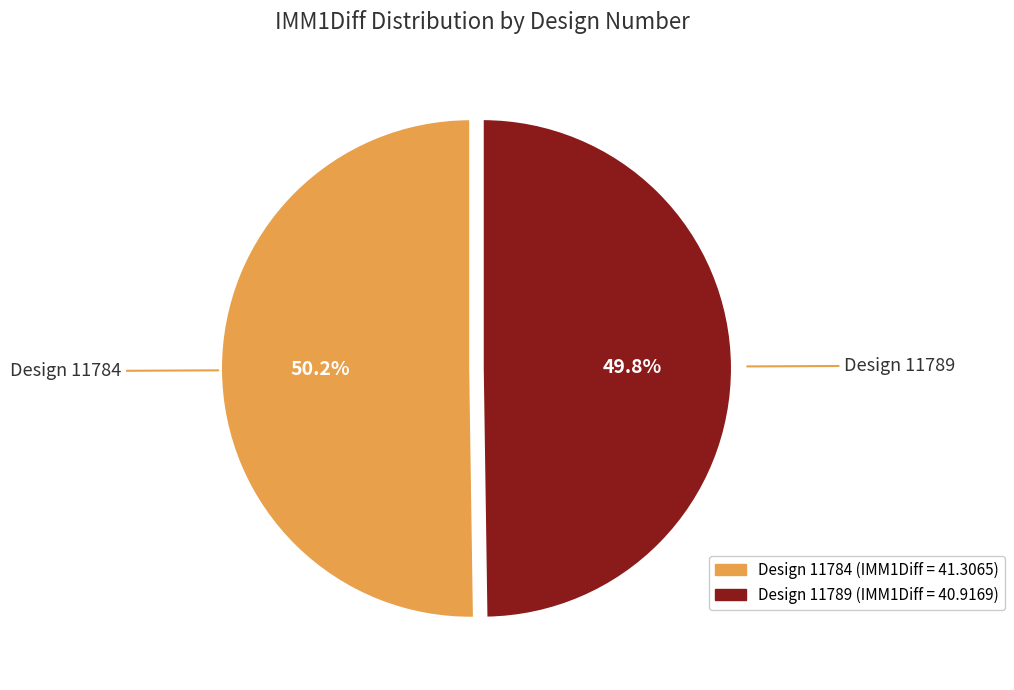

Is there a majority slice in this chart?

Yes